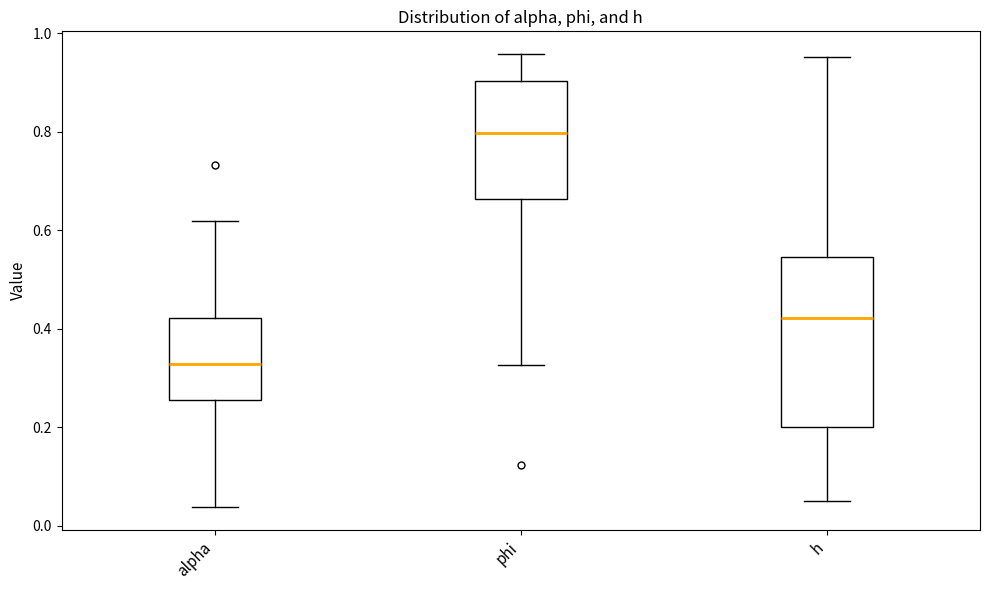

Where does the upper whisker of the box for h end on the y-axis? The values are not printed on the chart, so give them approximately, as read against the axis.

0.96